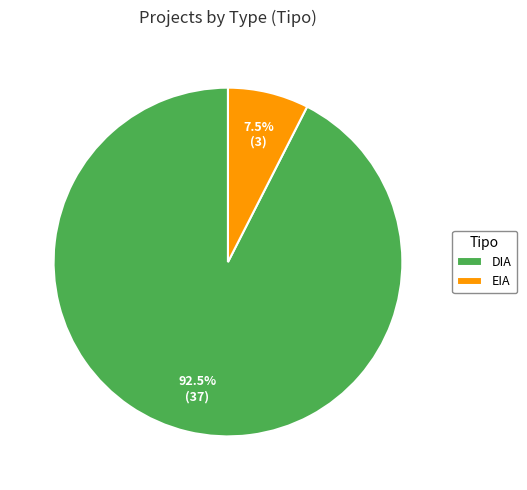

Does DIA represent more than half of the total?

Yes